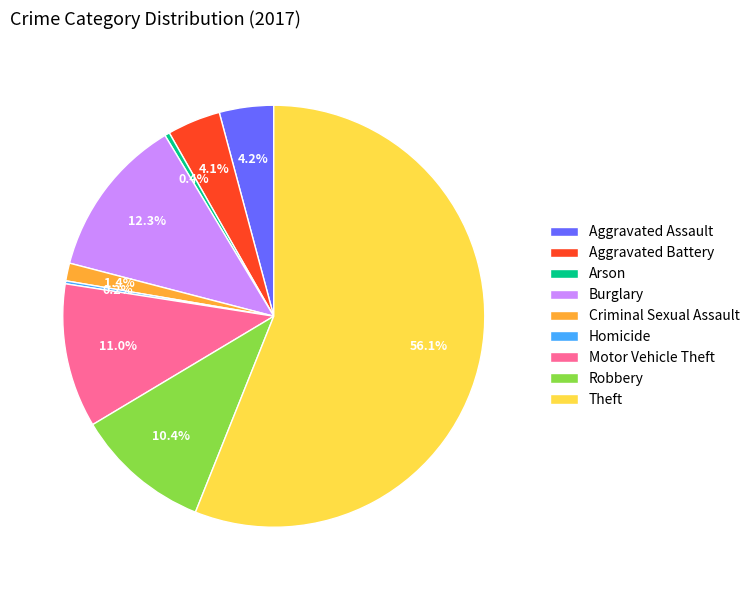

Between Robbery and Theft, which is larger?

Theft